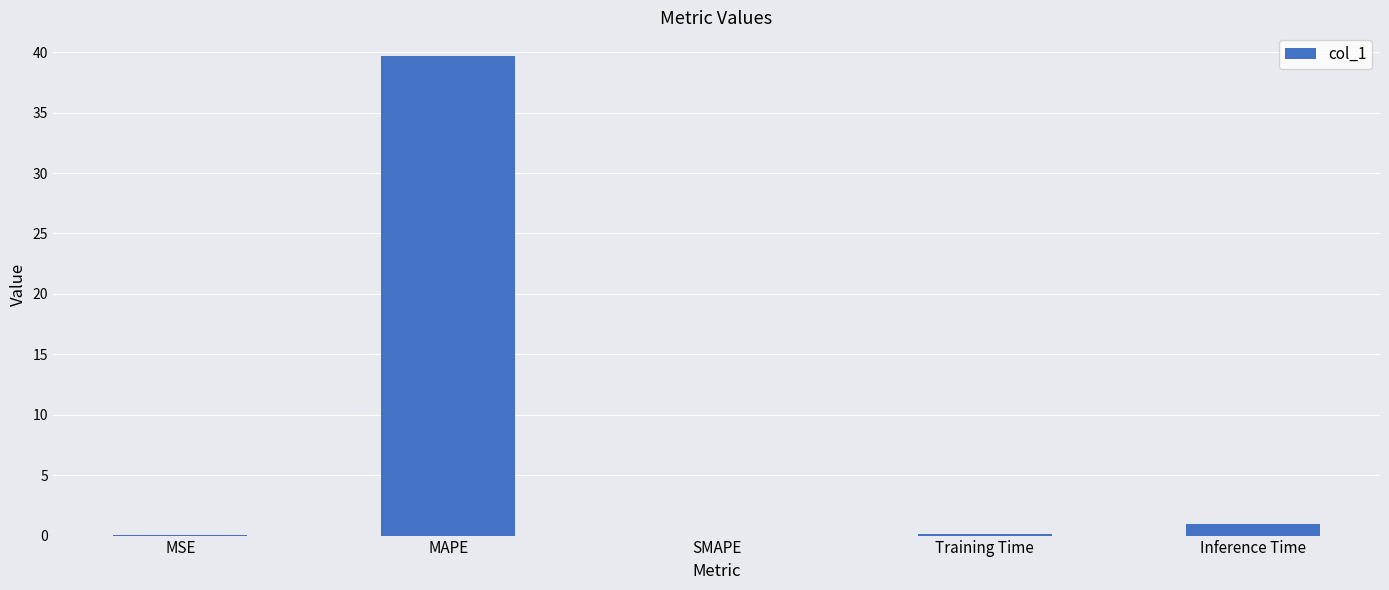

Is it true that the value at Inference Time is 1.0?

True